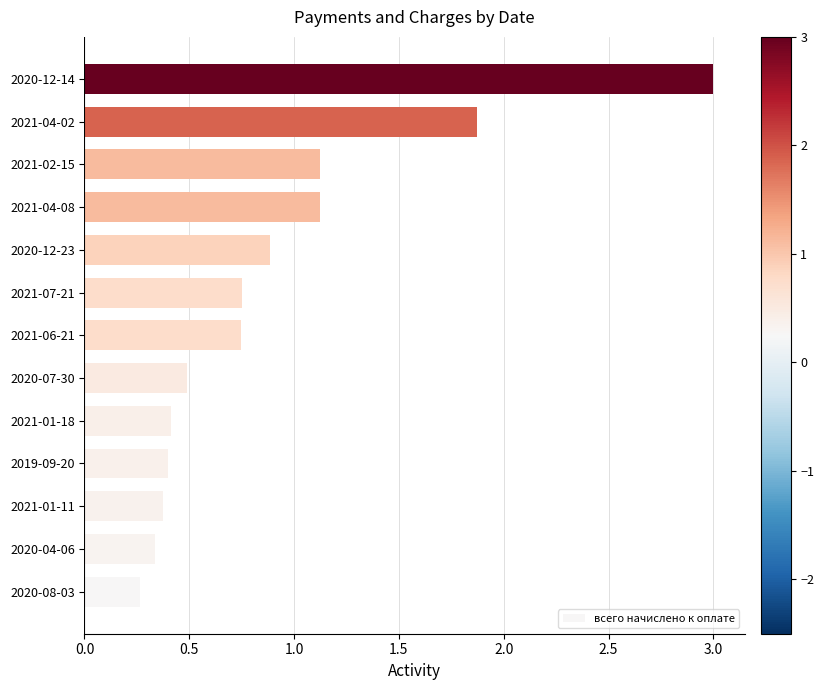

The chart shows a value of 3.0 at 2020-12-14. True or false?

True